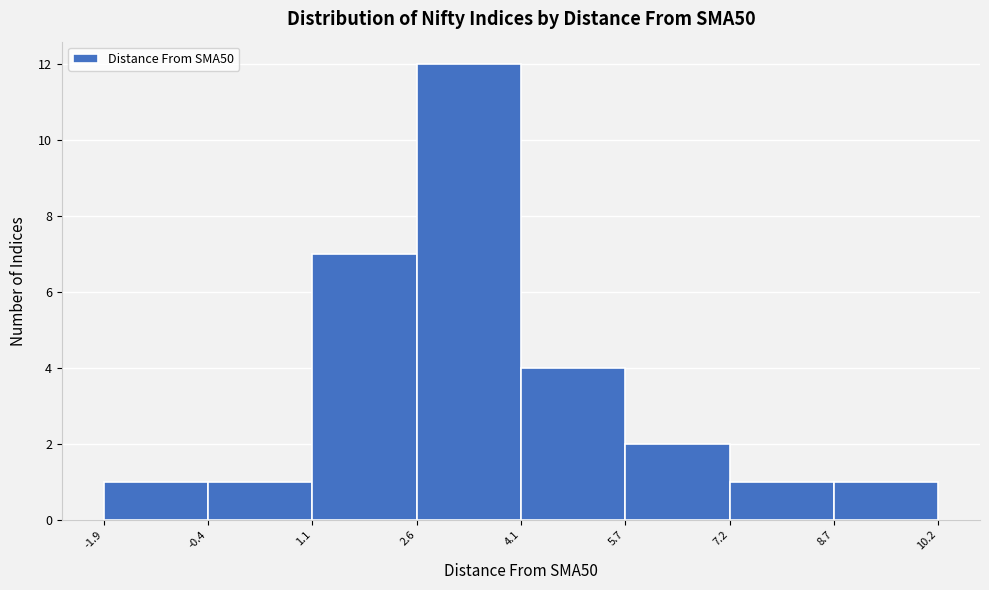

How tall is the bar that spans 4.1 to 5.7 on the x-axis? The values are not printed on the chart, so give them approximately, as read against the axis.

4